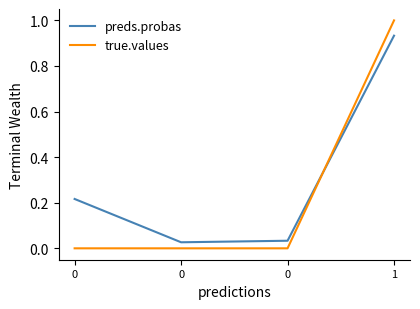

Which series has the largest total across all categories?

preds.probas